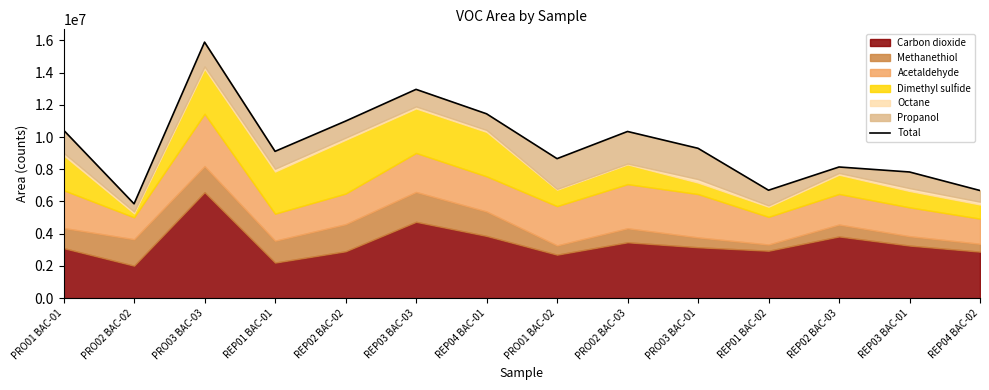

Reading right to left, transcribe all the data shown in this chart.

REP04 BAC-02=6681855.9	REP03 BAC-01=7831908.7	REP02 BAC-03=8141647.1	REP01 BAC-02=6699543.3	PRO03 BAC-01=9301600.6	PRO02 BAC-03=10346139.6	PRO01 BAC-02=8659426.7	REP04 BAC-01=11443625.0	REP03 BAC-03=12960003.9	REP02 BAC-02=10989478.2	REP01 BAC-01=9112223.4	PRO03 BAC-03=15891226.5	PRO02 BAC-02=5855736.0	PRO01 BAC-01=10429024.4